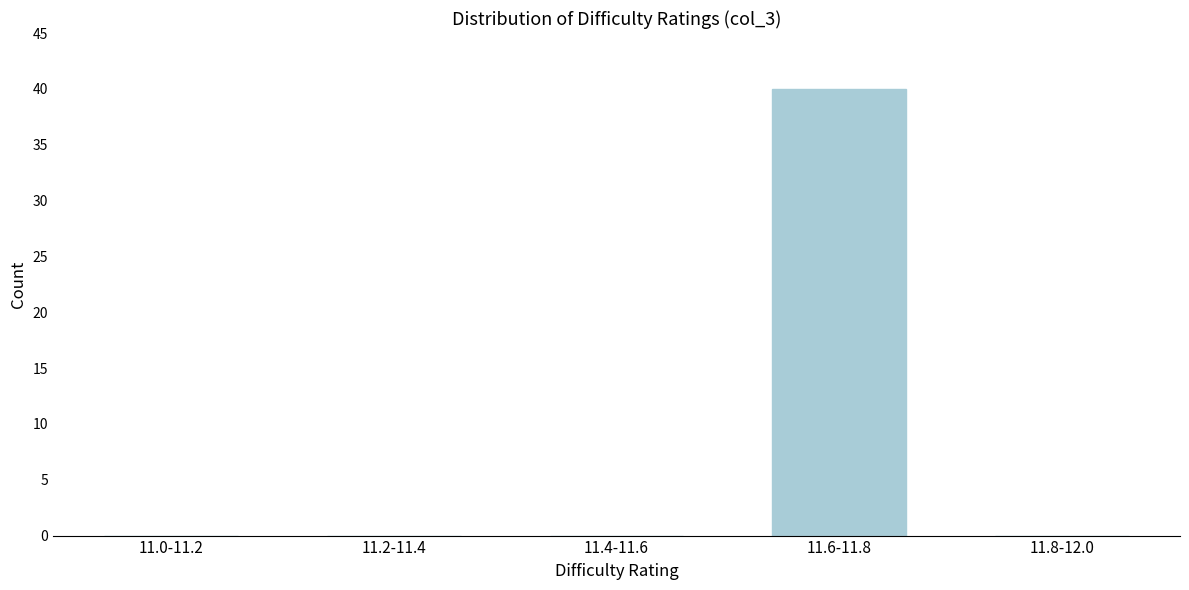

Reading right to left, list all the values displayed in this chart.

11.8-12.0=0	11.6-11.8=40	11.4-11.6=0	11.2-11.4=0	11.0-11.2=0